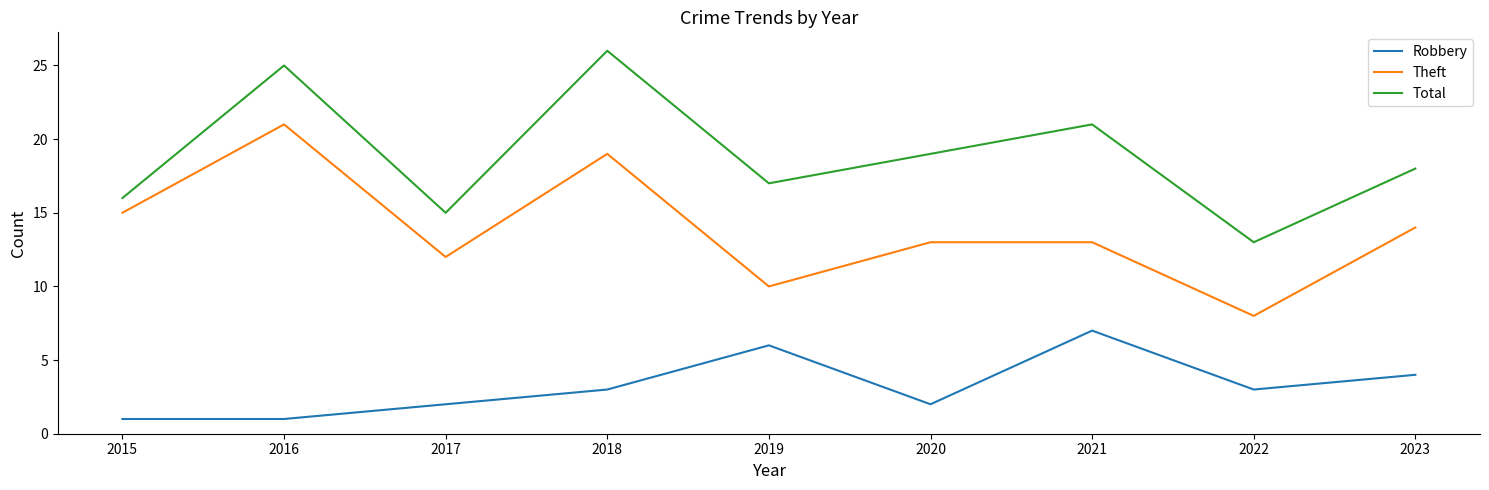

Where is the first local maximum for Total?

2016